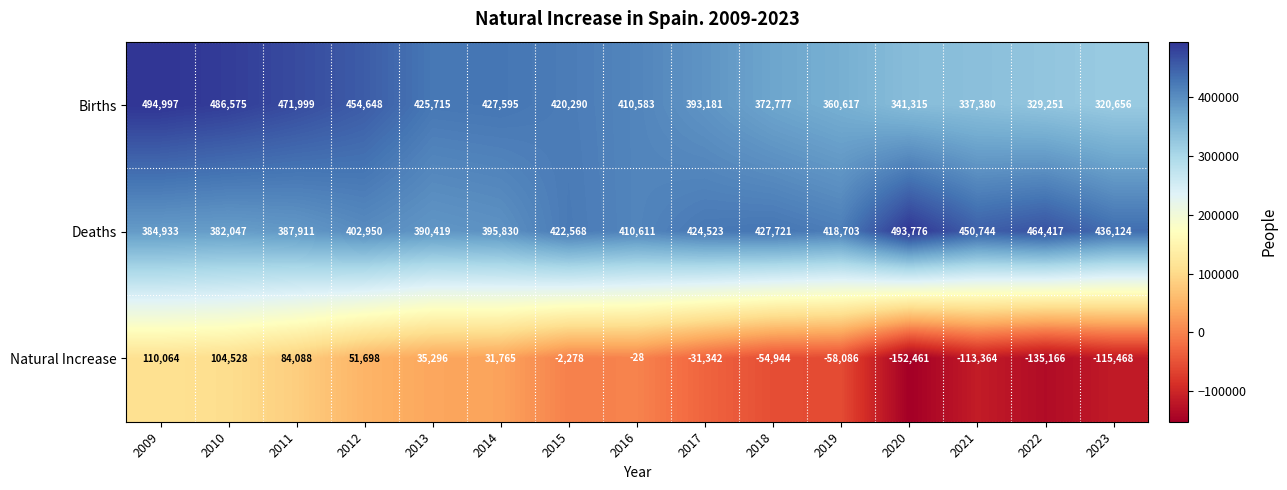

List the labels in order of Deaths value, smallest first.

2010, 2009, 2011, 2013, 2014, 2012, 2016, 2019, 2015, 2017, 2018, 2023, 2021, 2022, 2020